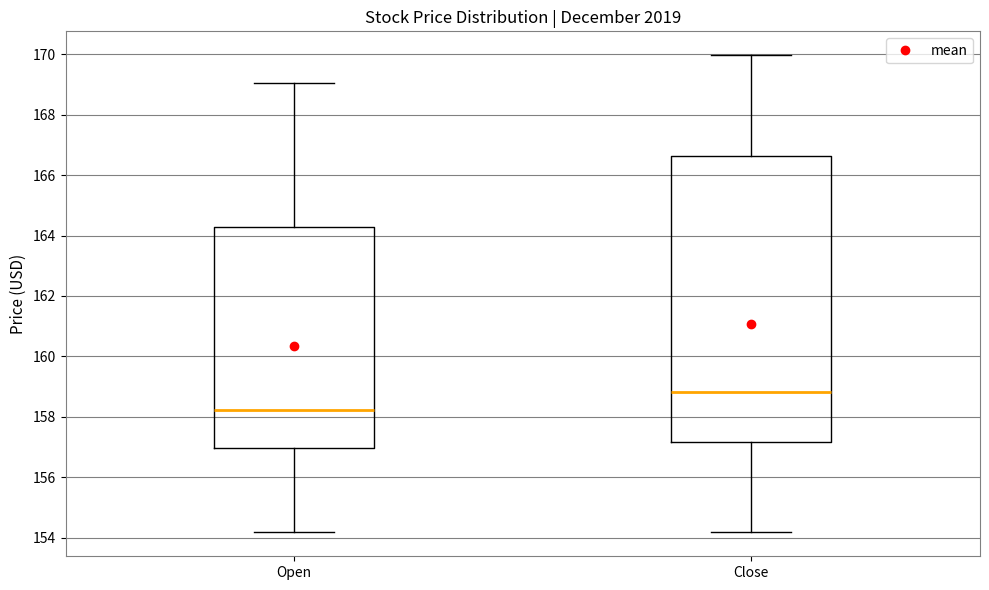

Reading left to right, transcribe this box plot: for each box, give where its median line is, the range the box spans, and where its two whiskers end, as read against the y-axis. The values are not printed on the chart, so give them approximately, as read against the axis.

Open: median 158.2, box 157.0 to 164.2, whiskers 154.2 to 169.0
Close: median 158.8, box 157.2 to 166.6, whiskers 154.2 to 170.0